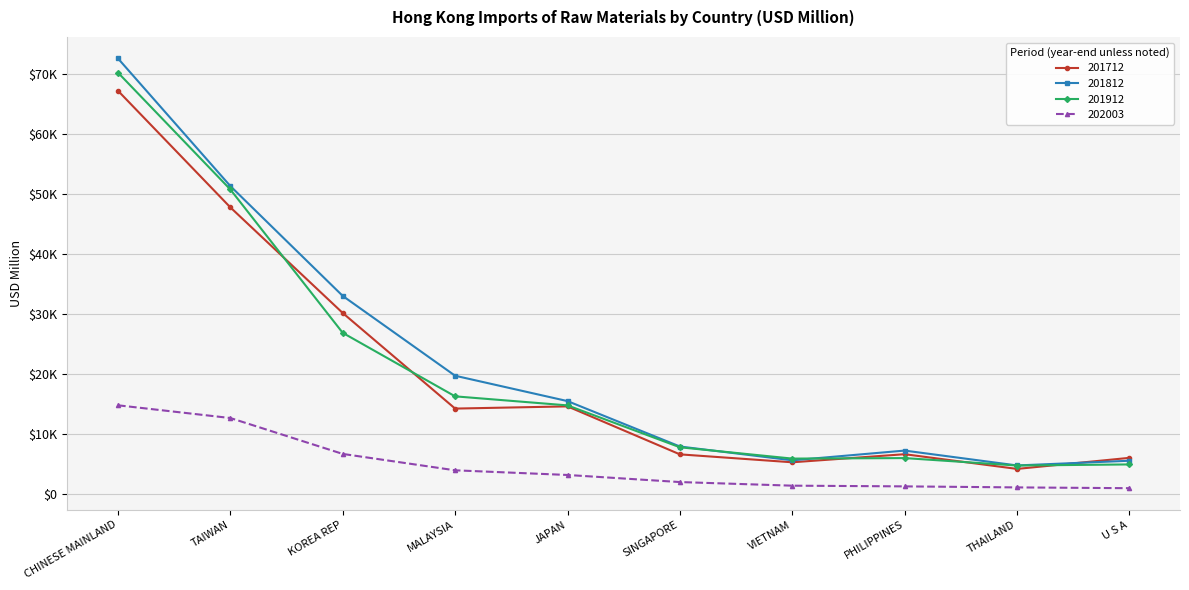

What is the total value across all series at TAIWAN?

162485.2